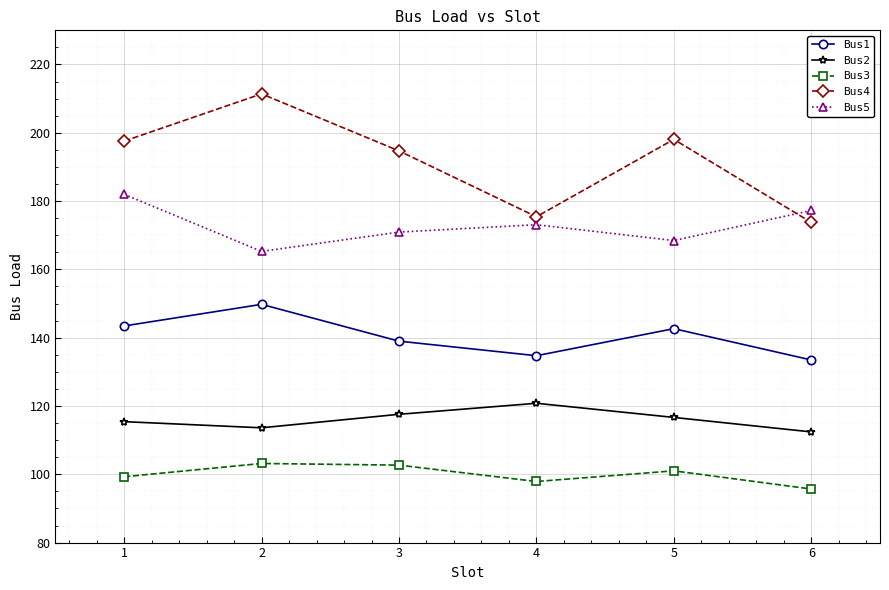

What is the value of the Bus4 point at the 3rd from the left?

194.7